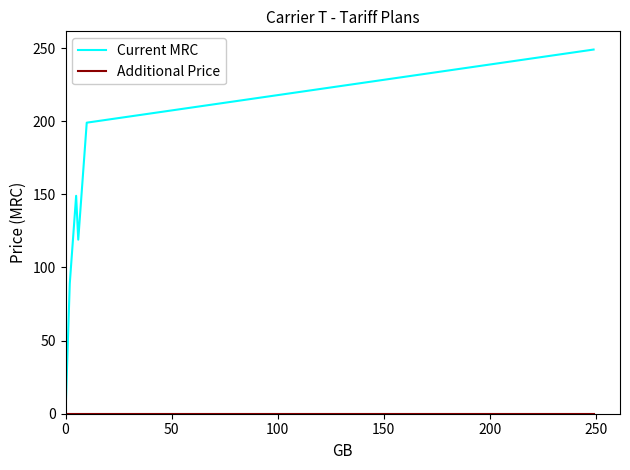

At how many categories does at least one series exceed 6?

5